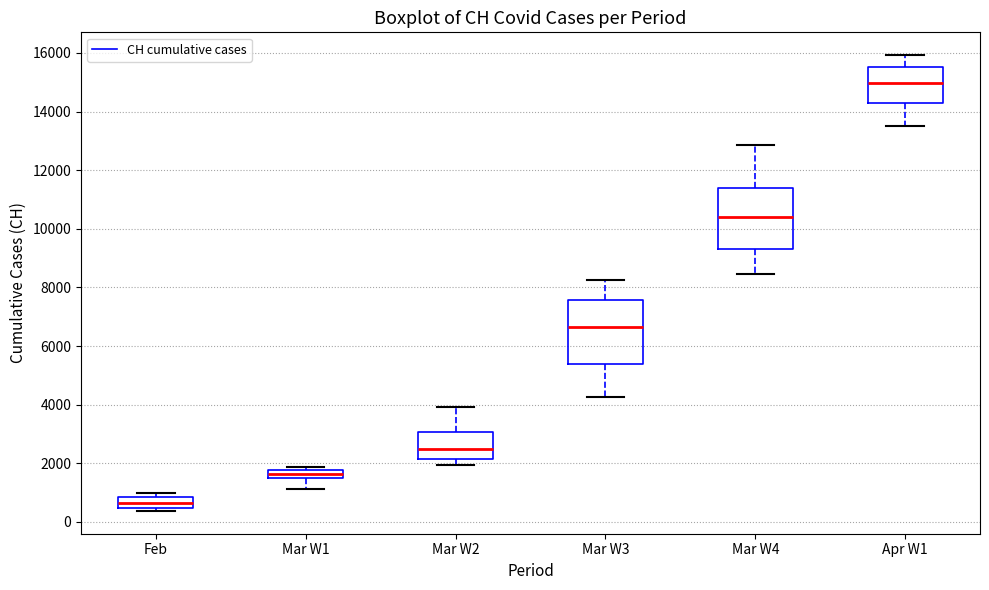

Which box's median line is the lowest?

Feb